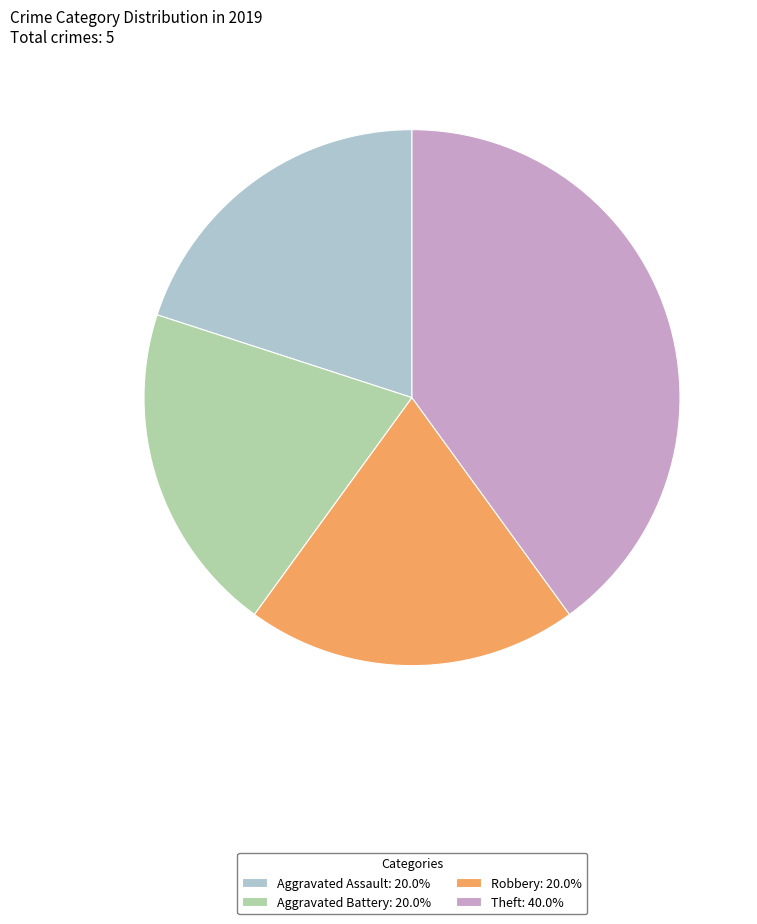

Does any single category account for the majority?

No